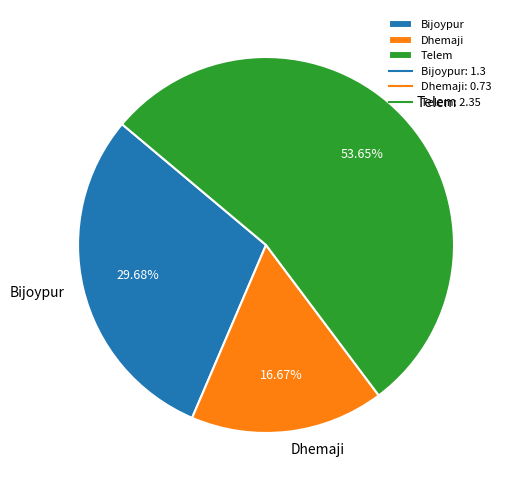

To the nearest percent, what is the combined percentage of Bijoypur and Dhemaji?

46%